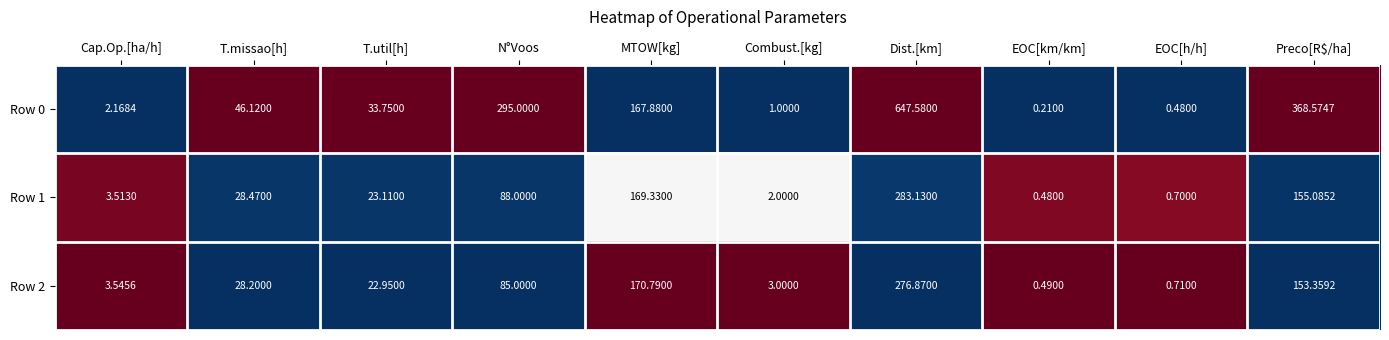

Is the value of Row 1 at Preco[R$/ha] greater than the value of Row 2 at Cap.Op.[ha/h]?

Yes